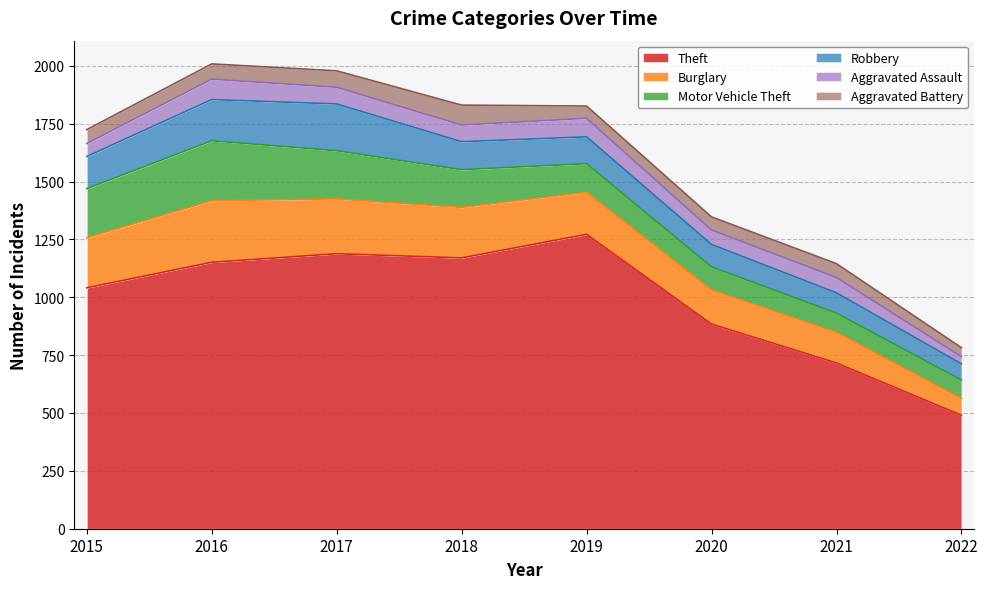

True or false: Aggravated Battery and Robbery intersect in this chart.

False